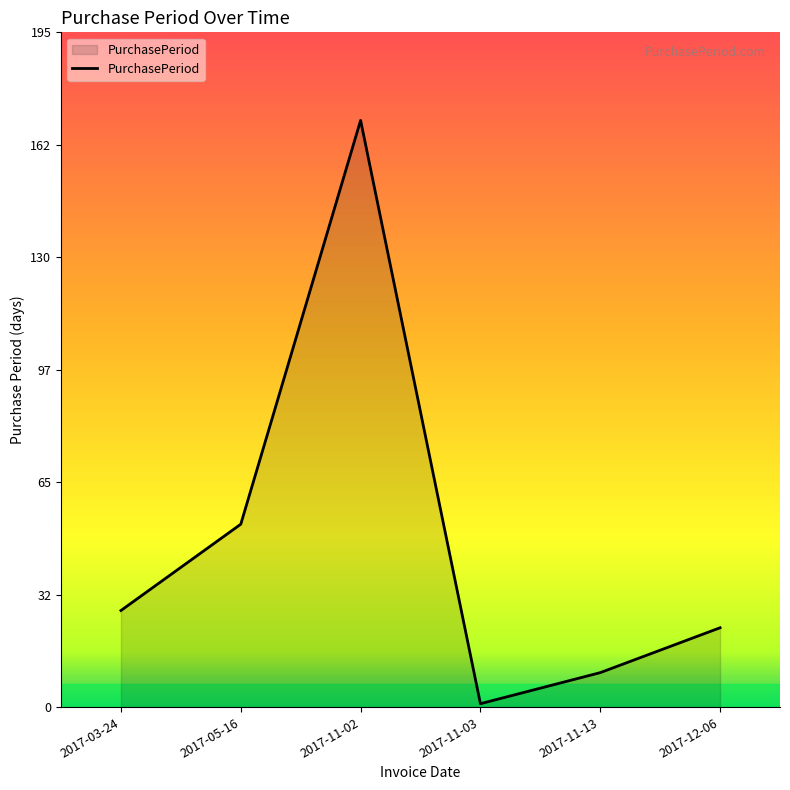

The chart shows a value of 170 at 2017-11-02. True or false?

True